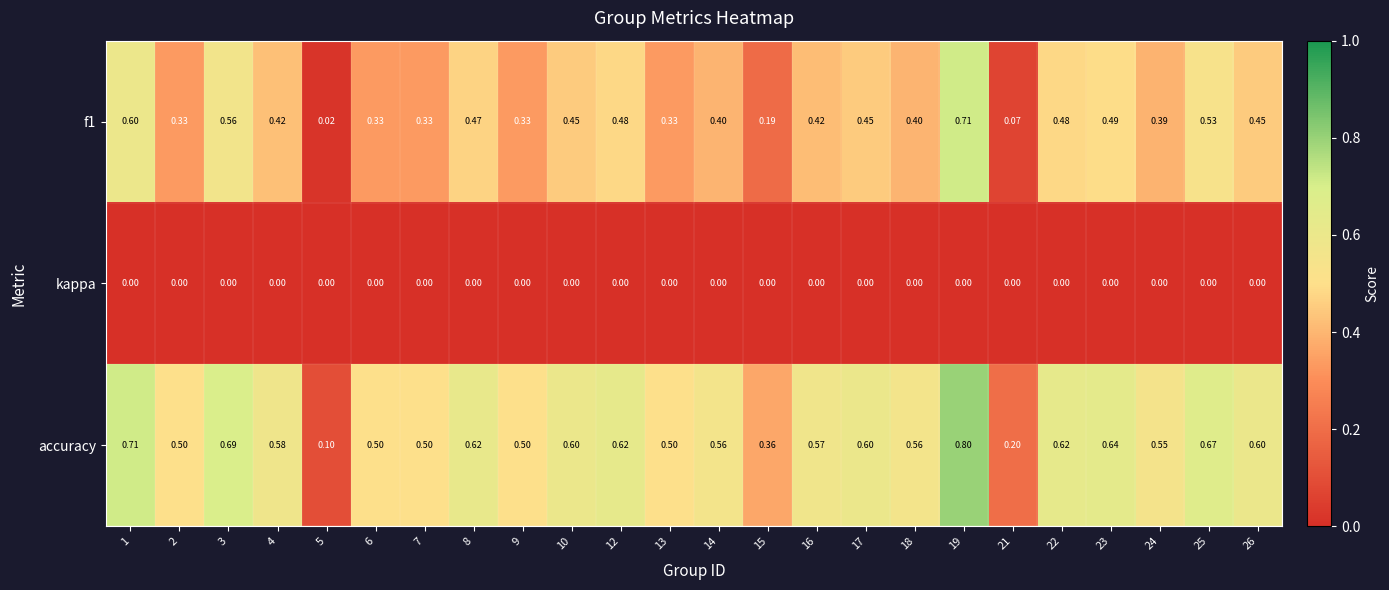

List the series in order of their overall mean, highest first.

accuracy, f1, kappa